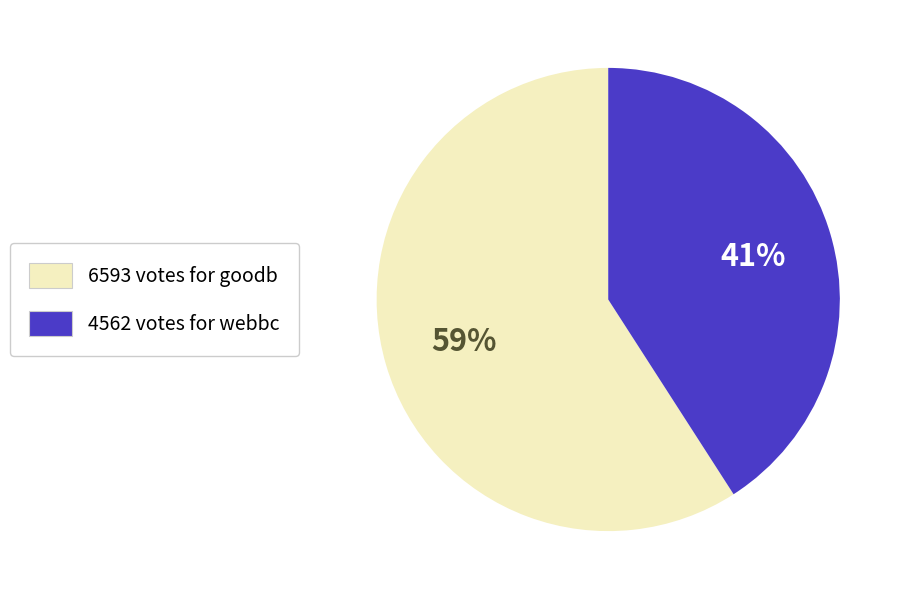

To the nearest percent, what is the average slice percentage?

50%